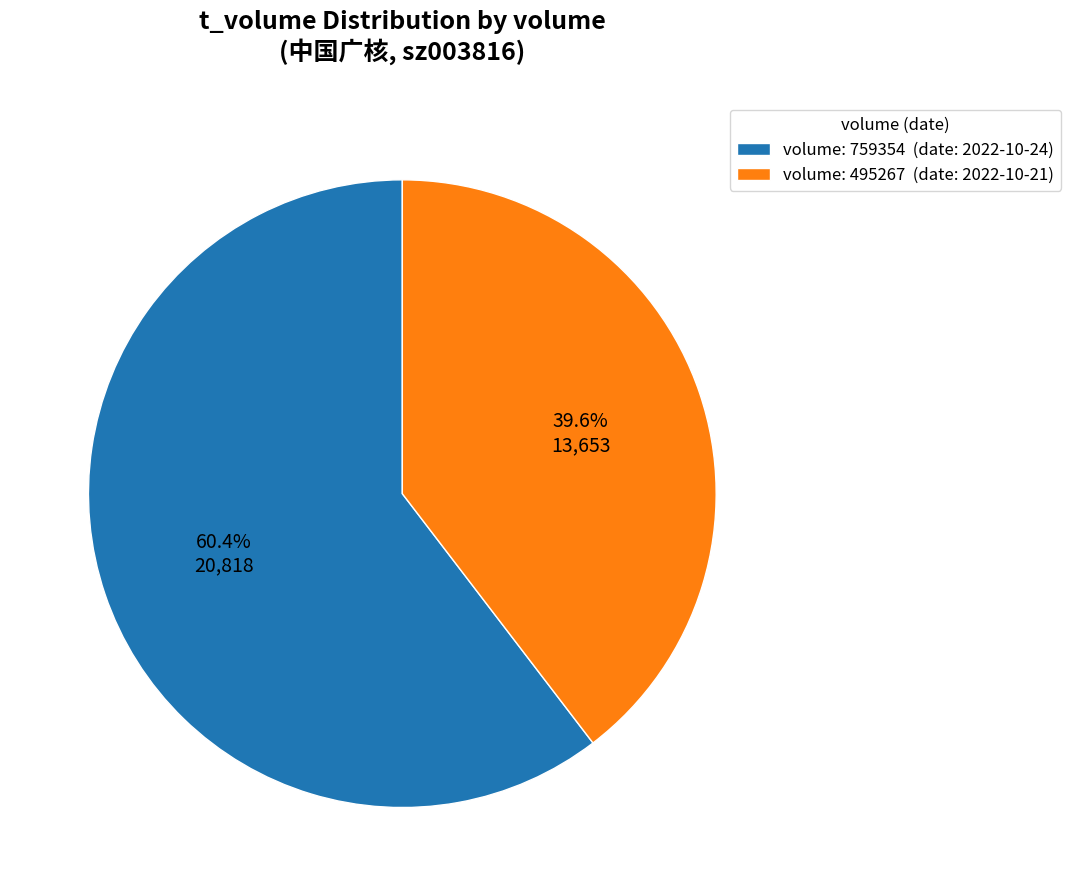

Is there a majority slice in this chart?

Yes